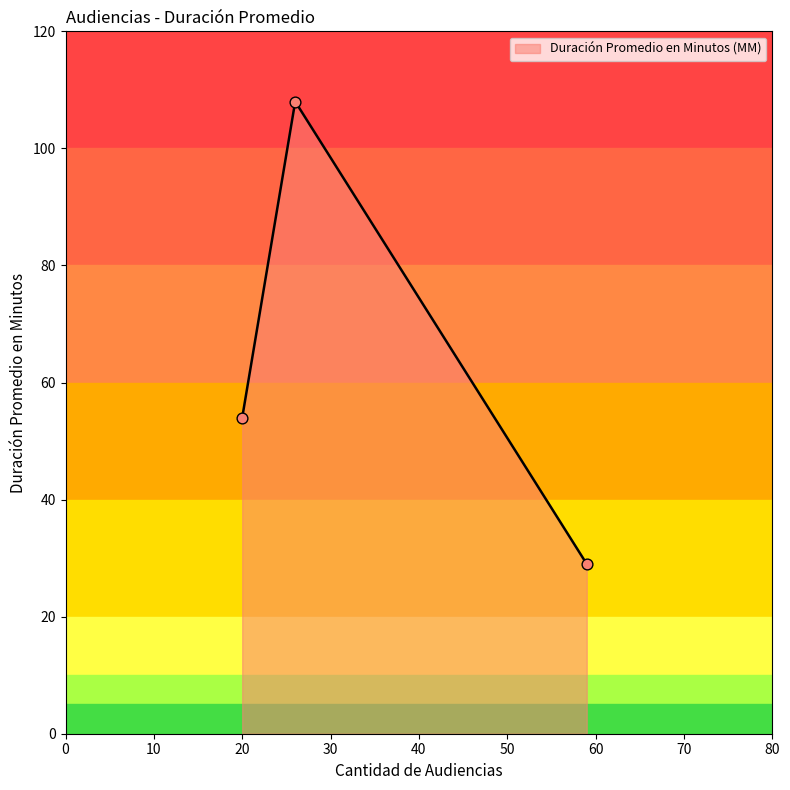

What is the greatest value displayed?

108.0